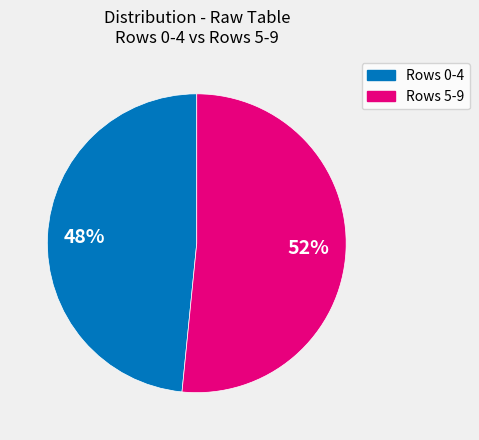

To the nearest percent, what is the average slice percentage?

50%